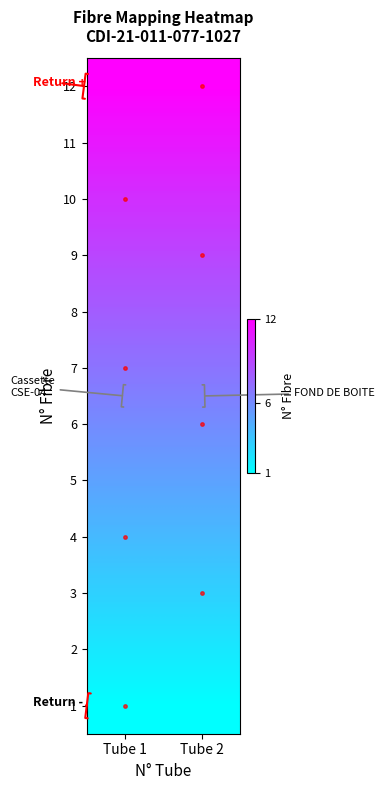

List the series in order of their peak value, highest first.

12, 11, 10, 9, 8, 7, 6, 5, 4, 3, 2, 1